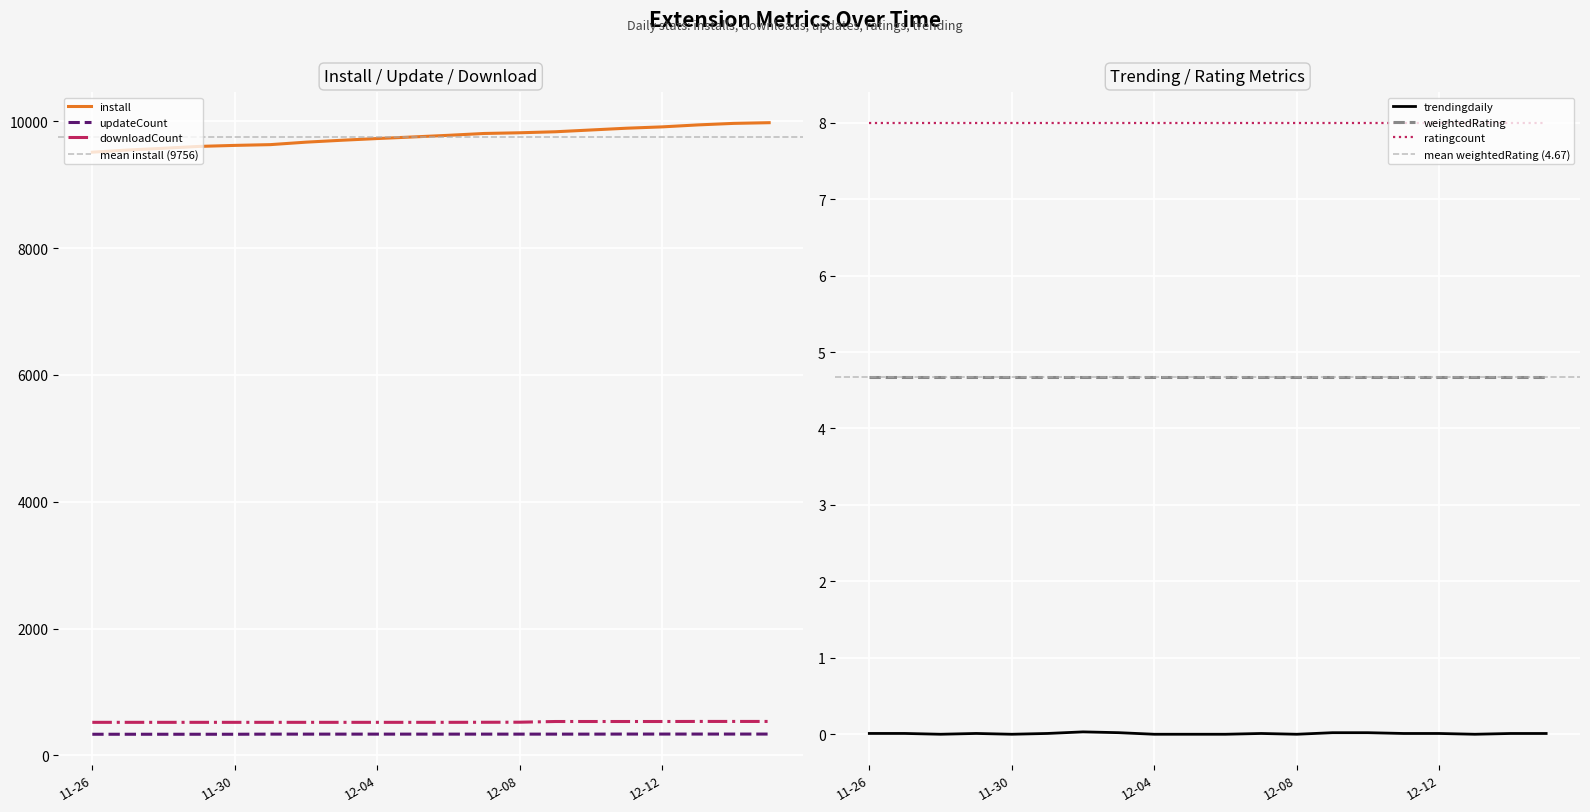

What is the maximum value for install?

9977